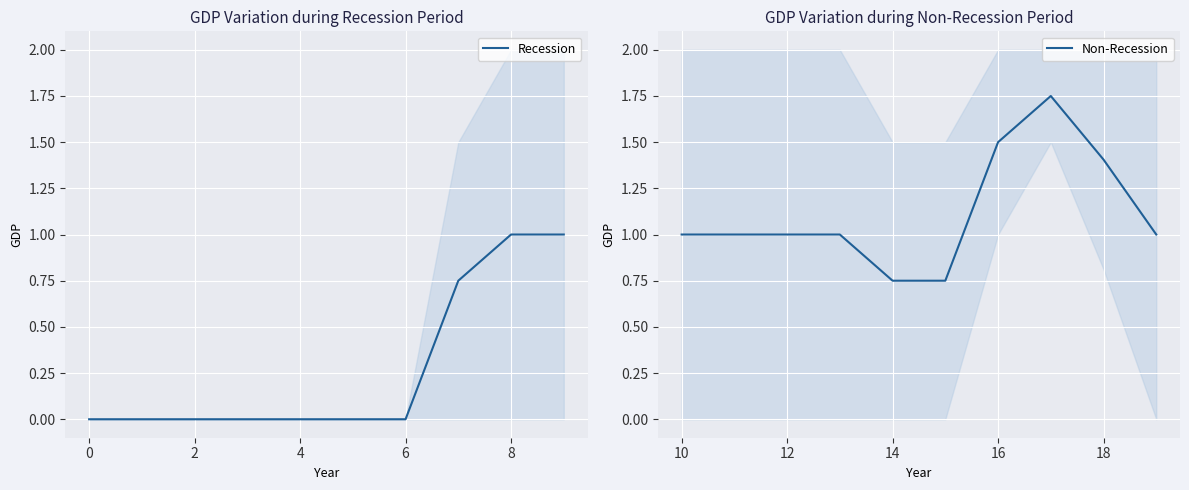

True or false: Recession has a value of -0.6 at 4.

False